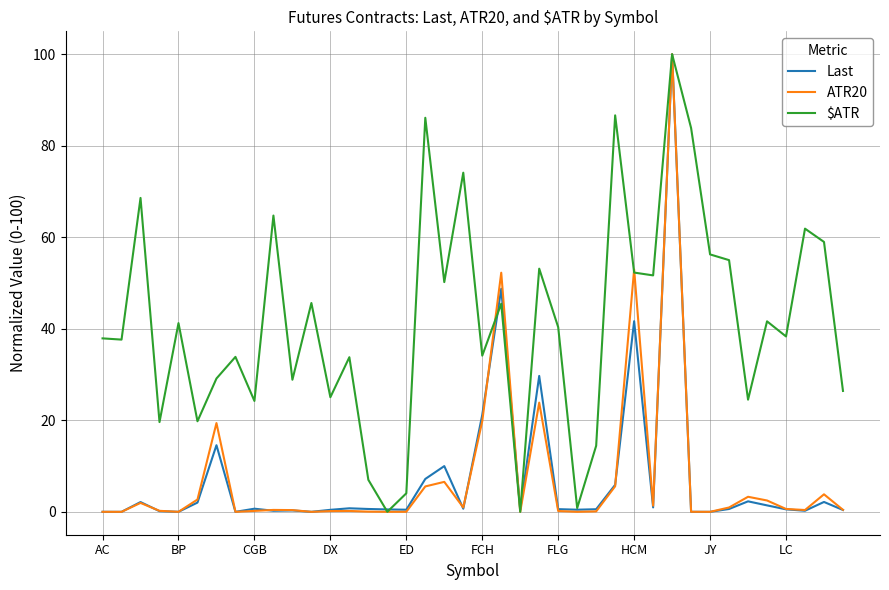

What is the greatest value displayed?

100.0